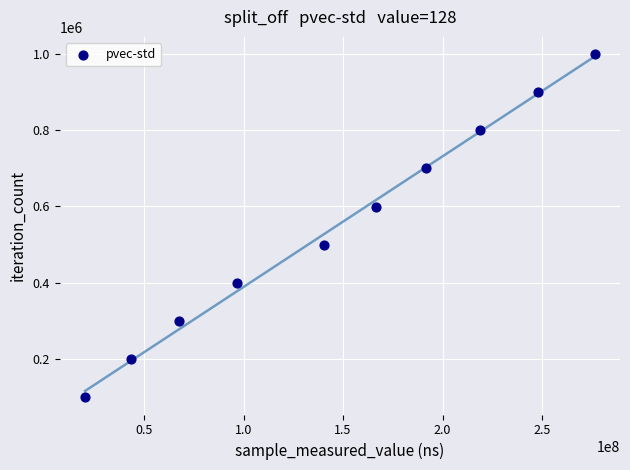

What is the average X value?

146904646